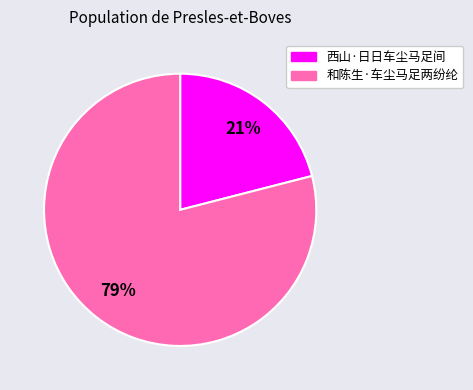

Which has a higher value, 西山·日日车尘马足间 or 和陈生·车尘马足两纷纶?

和陈生·车尘马足两纷纶